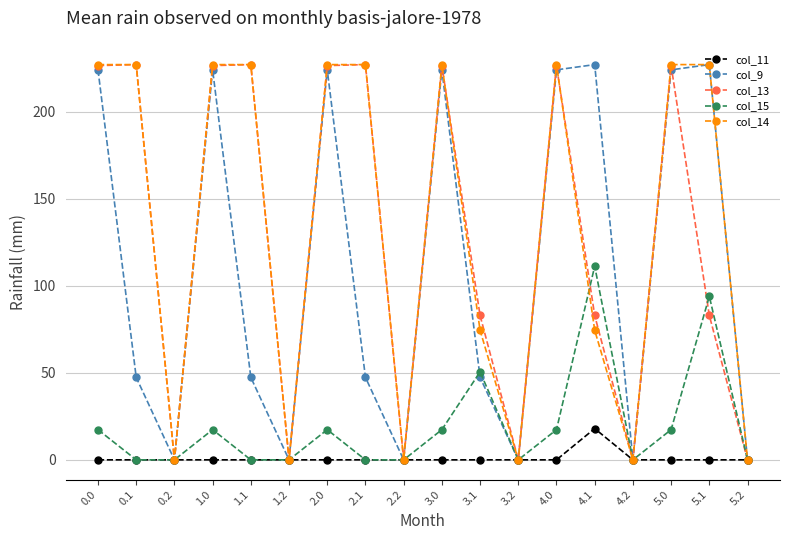

What is the maximum value shown in the chart?

227.0